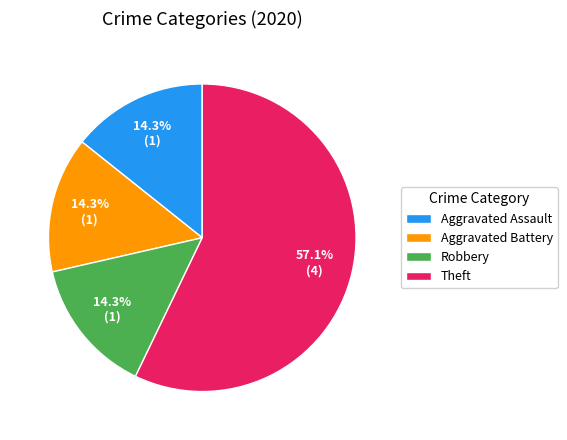

Which category has the biggest portion of the pie?

Theft